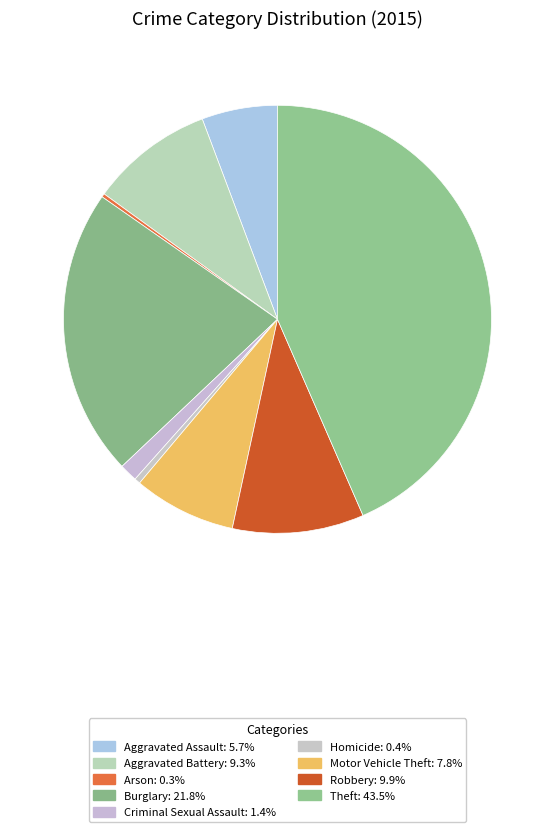

How many slices are in this pie chart?

9